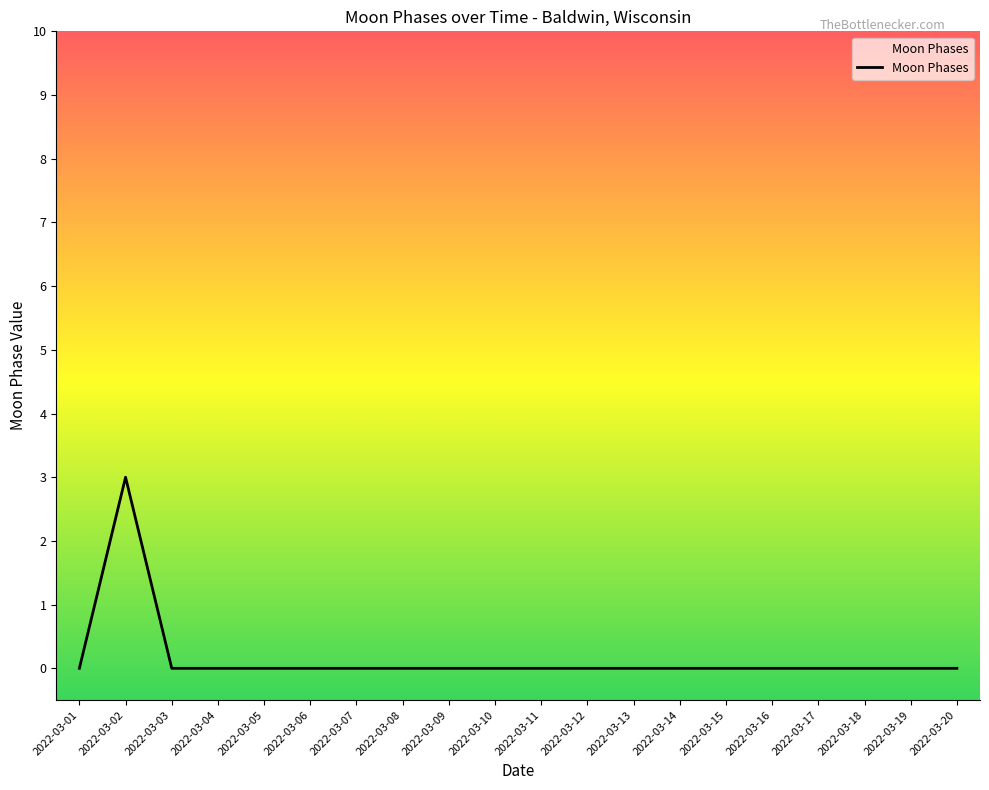

Which has a higher value, 2022-03-09 or 2022-03-02?

2022-03-02